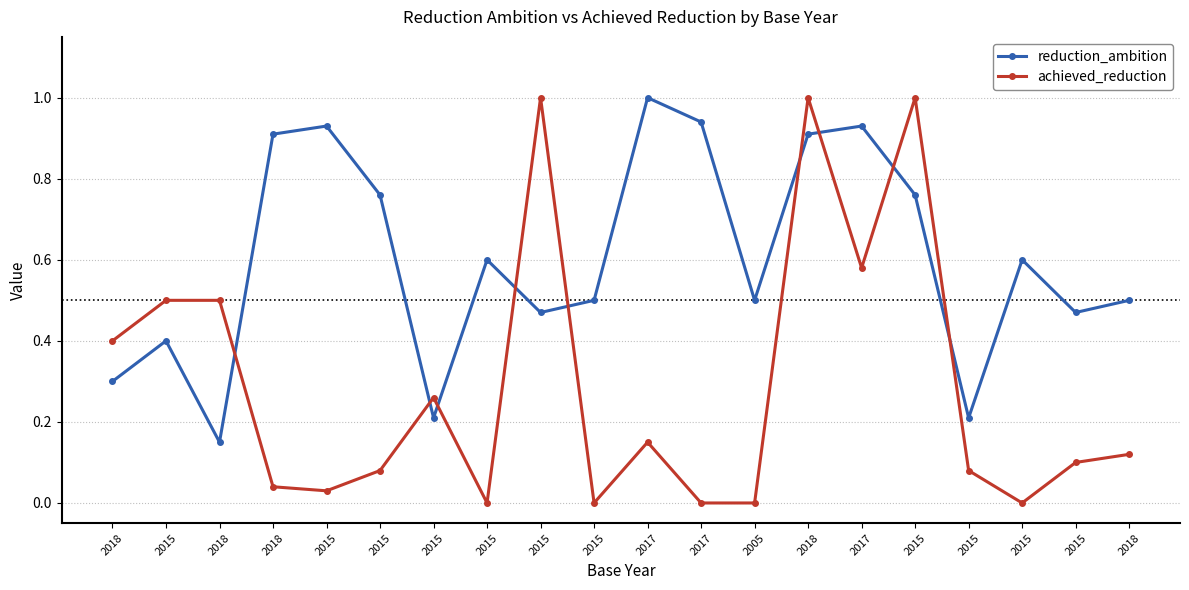

True or false: achieved_reduction has more than 1 points higher than both neighbors.

True